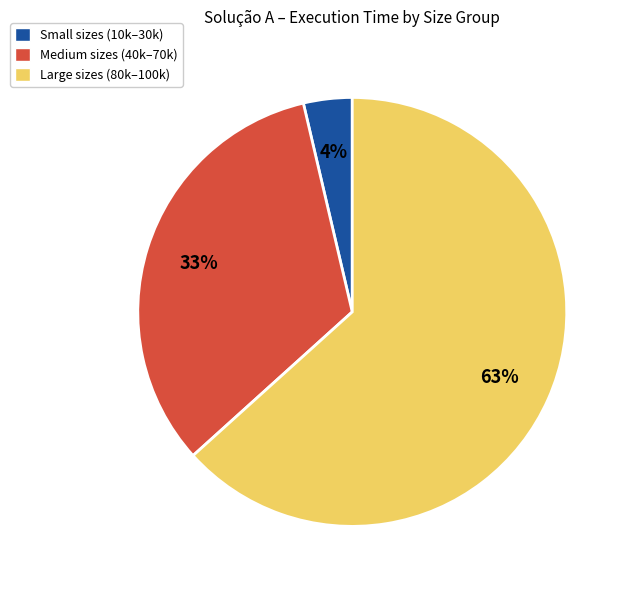

Is it true that Small sizes (10k–30k) is 9% of the pie?

False